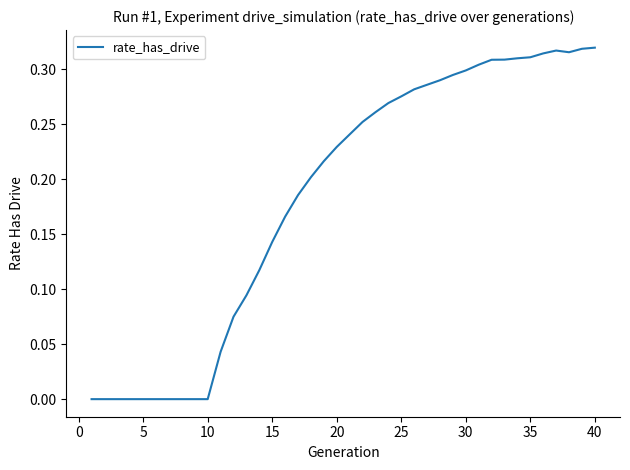

Does the chart have visible grid lines?

No